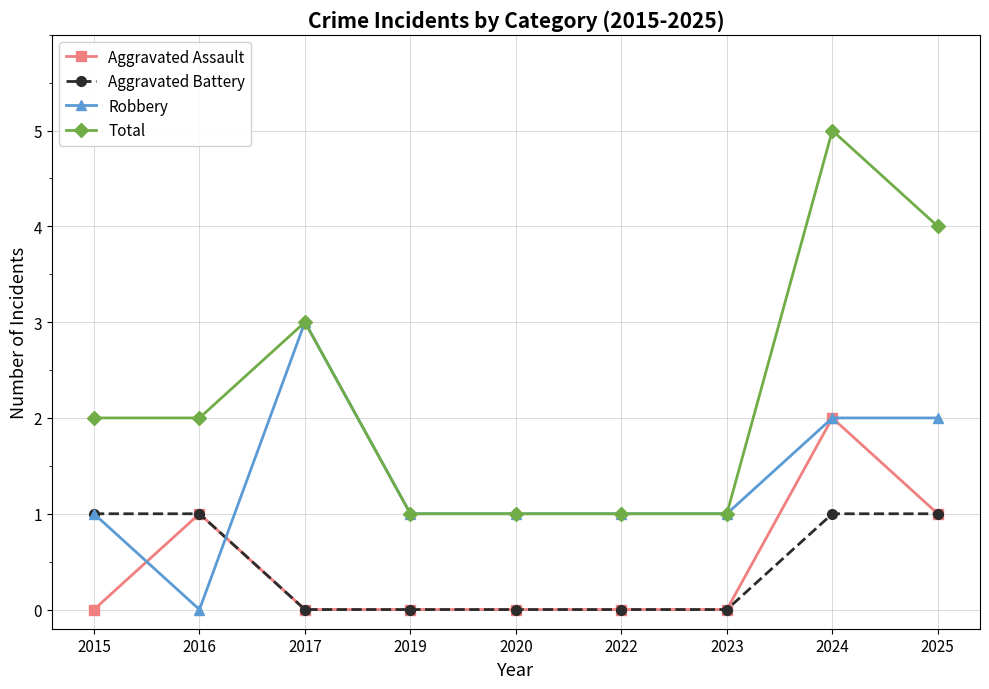

At which category is the sum across all series the highest?

2024